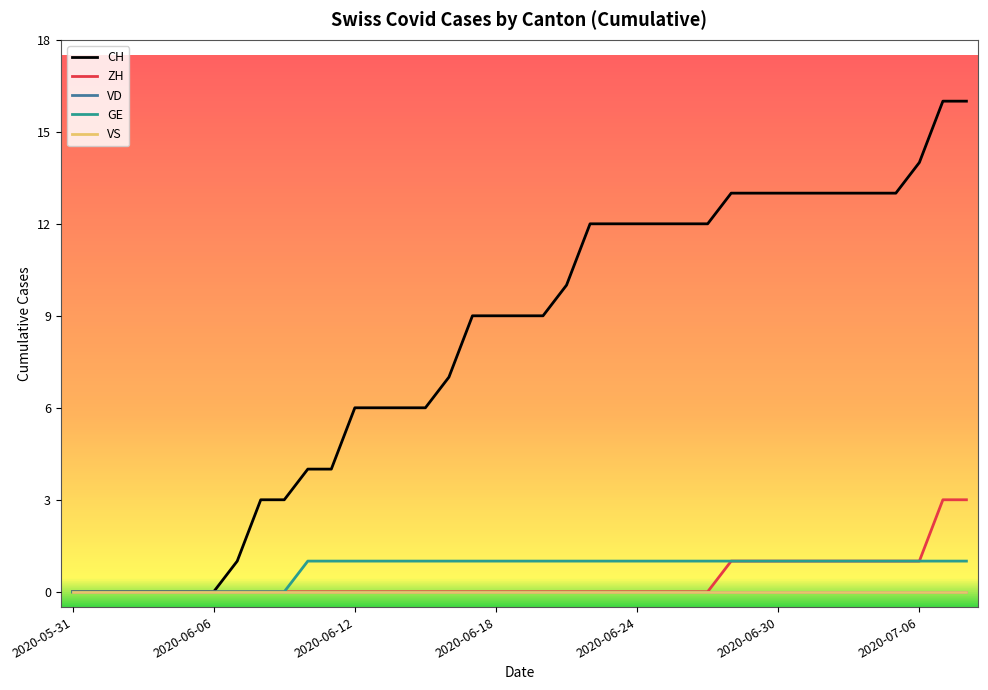

Is this an area chart (filled region under the line)?

No